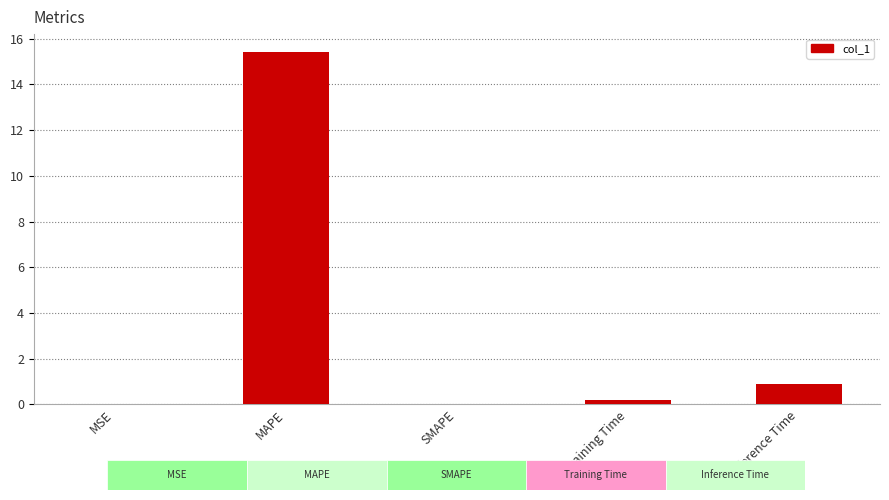

Which has a higher value, MSE or Inference Time?

Inference Time